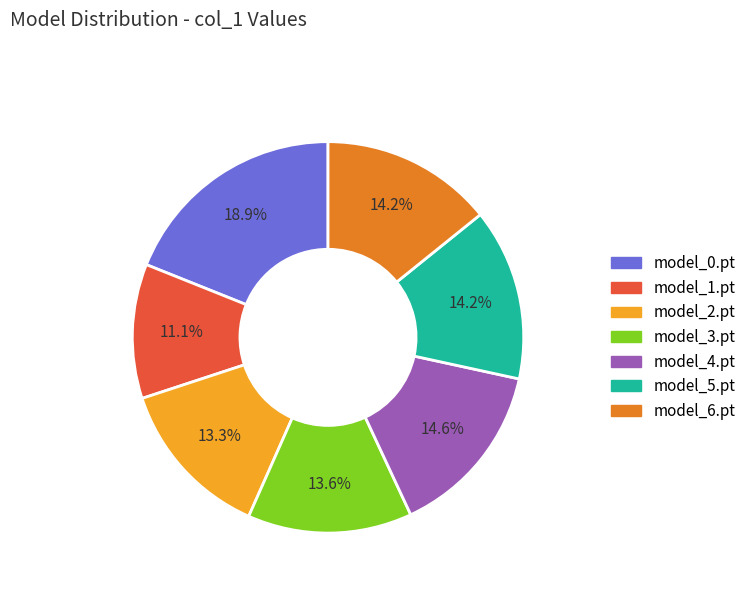

Count the number of slices in the pie.

7